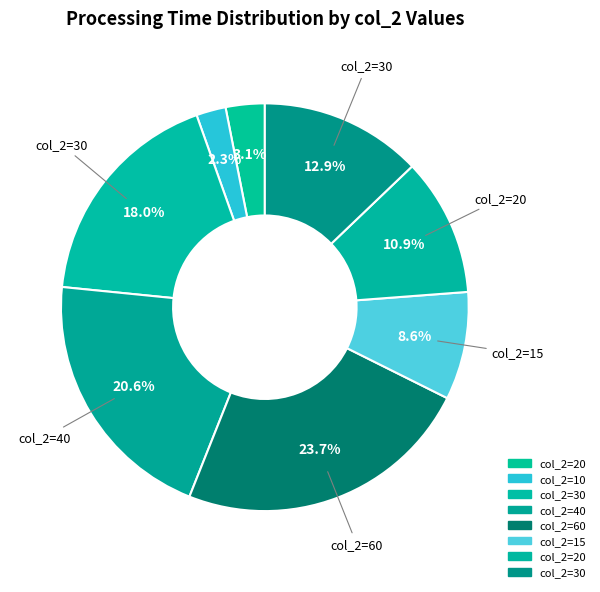

How many segments does this pie chart have?

8